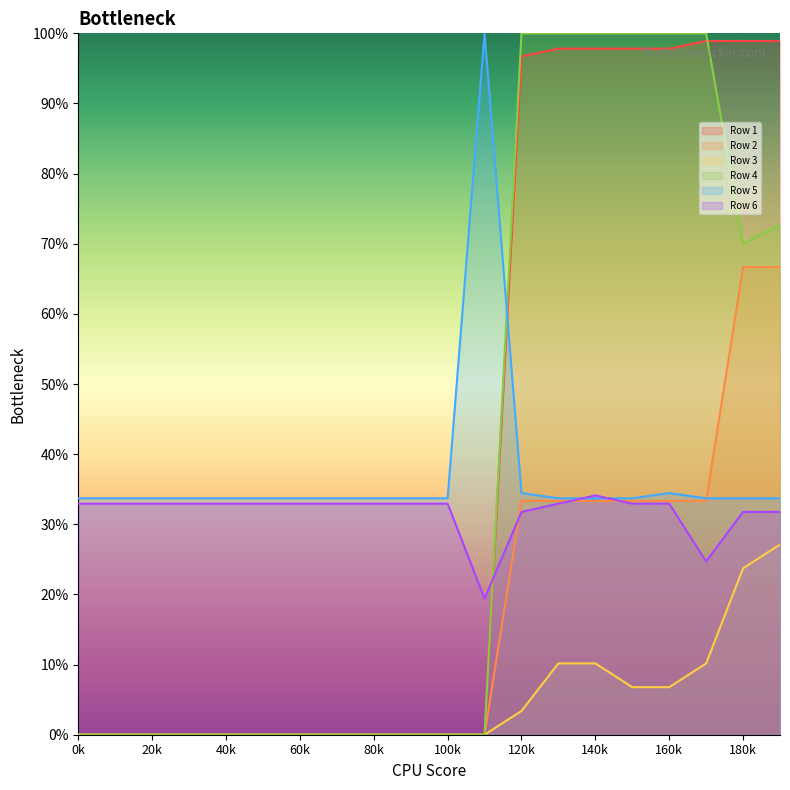

What is the difference between the highest and lowest values at 2?

0.3